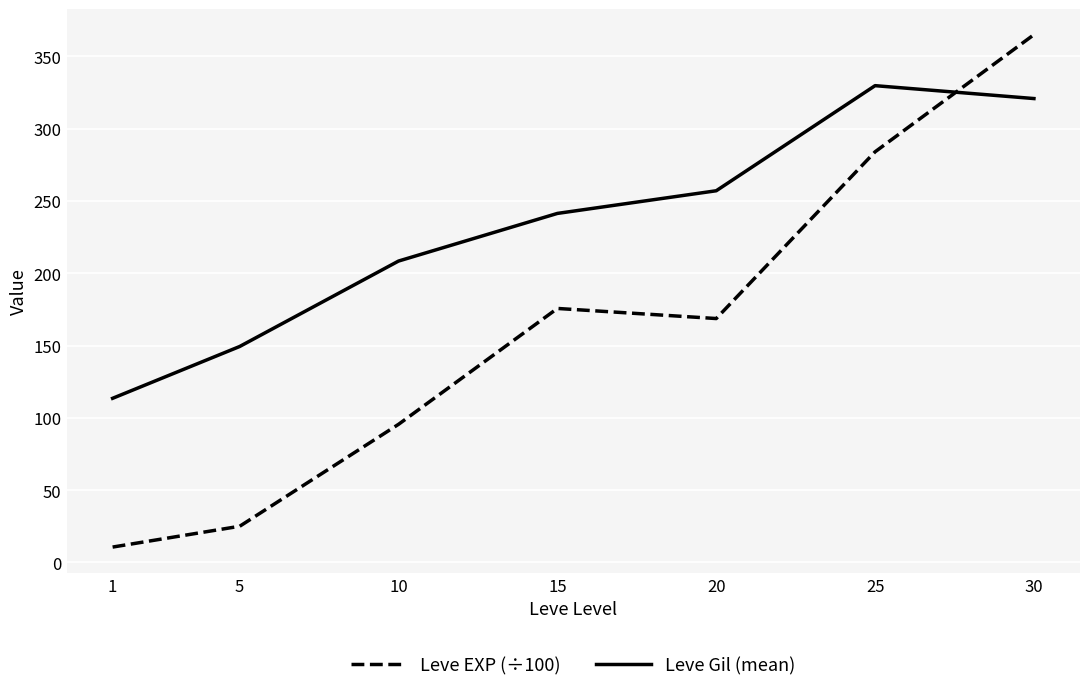

At which category is the sum across all series the highest?

30